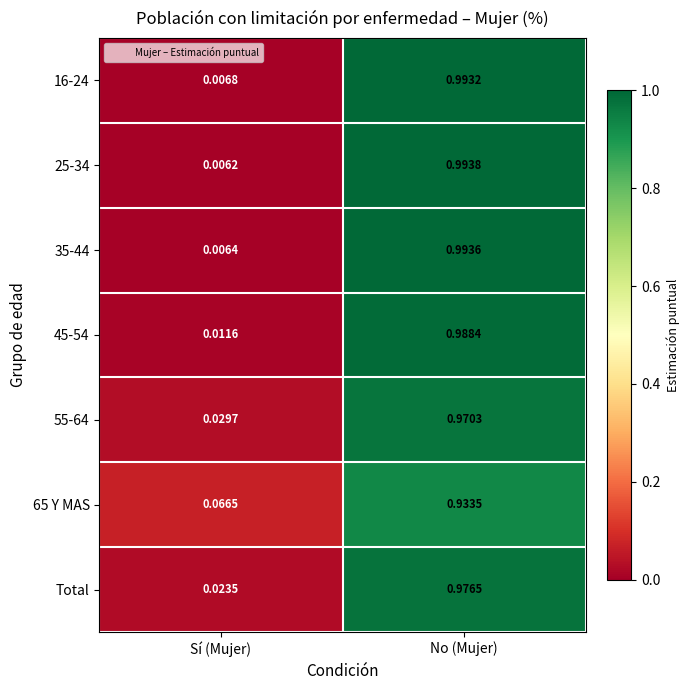

List the labels in order of 45-54 value, smallest first.

Sí (Mujer), No (Mujer)